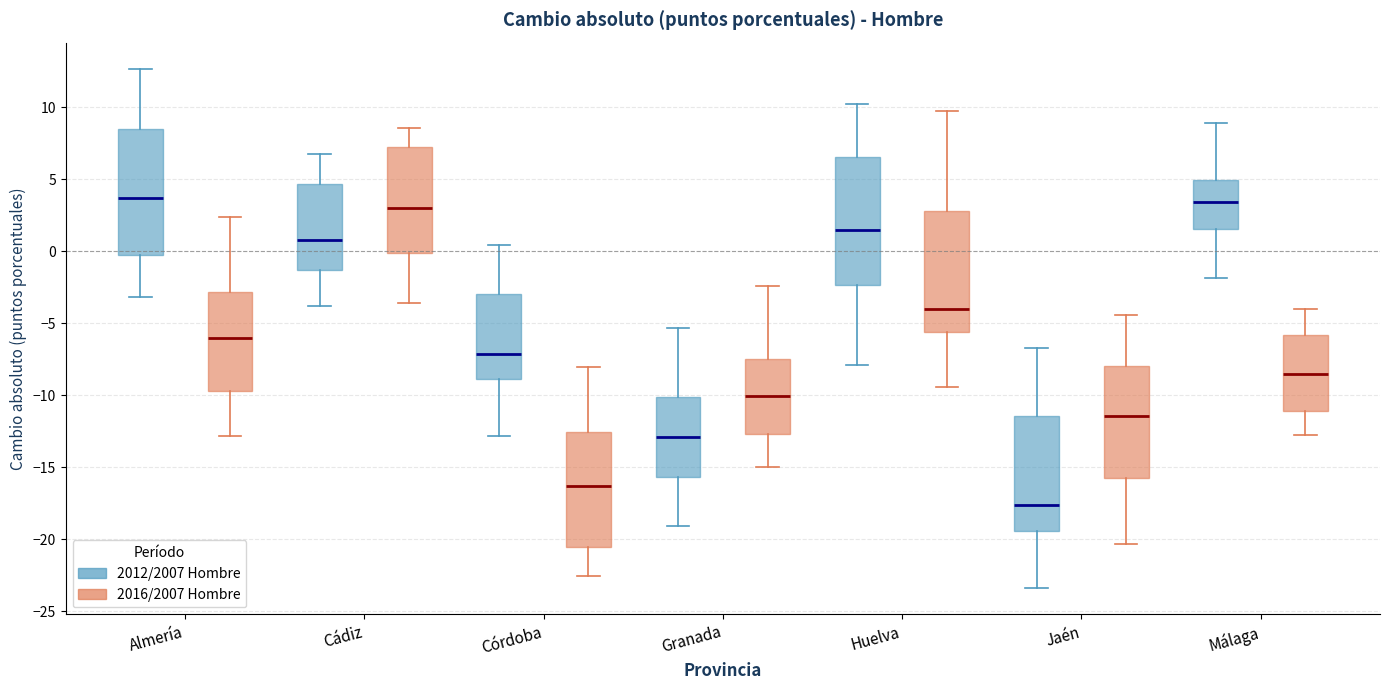

Reading left to right, transcribe this box plot: for each box, give where its median line is, the range the box spans, and where its two whiskers end, as read against the y-axis. The values are not printed on the chart, so give them approximately, as read against the axis.

Almería (2012/2007 Hombre): median 3.5, box 0.0 to 8.5, whiskers -3.0 to 12.5
Almería (2016/2007 Hombre): median -6.0, box -9.5 to -3.0, whiskers -13.0 to 2.5
Cádiz (2012/2007 Hombre): median 1.0, box -1.5 to 4.5, whiskers -4.0 to 6.5
Cádiz (2016/2007 Hombre): median 3.0, box 0.0 to 7.0, whiskers -3.5 to 8.5
Córdoba (2012/2007 Hombre): median -7.0, box -9.0 to -3.0, whiskers -13.0 to 0.5
Córdoba (2016/2007 Hombre): median -16.5, box -20.5 to -12.5, whiskers -22.5 to -8.0
Granada (2012/2007 Hombre): median -13.0, box -15.5 to -10.0, whiskers -19.0 to -5.5
Granada (2016/2007 Hombre): median -10.0, box -12.5 to -7.5, whiskers -15.0 to -2.5
Huelva (2012/2007 Hombre): median 1.5, box -2.5 to 6.5, whiskers -8.0 to 10.0
Huelva (2016/2007 Hombre): median -4.0, box -5.5 to 3.0, whiskers -9.5 to 9.5
Jaén (2012/2007 Hombre): median -17.5, box -19.5 to -11.5, whiskers -23.5 to -6.5
Jaén (2016/2007 Hombre): median -11.5, box -15.5 to -8.0, whiskers -20.5 to -4.5
Málaga (2012/2007 Hombre): median 3.5, box 1.5 to 5.0, whiskers -2.0 to 9.0
Málaga (2016/2007 Hombre): median -8.5, box -11.0 to -6.0, whiskers -13.0 to -4.0